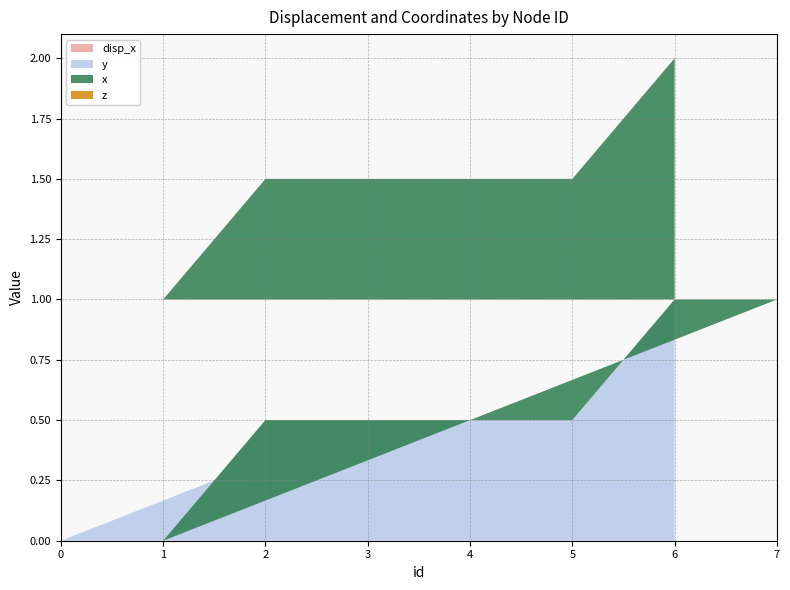

Reading right to left, extract all data points from this chart.

disp_x: 0.0	0.0	0.0	0.0	0.0	0.0	0.0	0.0
y: 1.0	0.5	0.5	0.0	1.0	0.5	0.5	0.0
x: 1.0	1.0	1.0	1.0	0.0	0.0	0.0	0.0
z: 0.0	0.0	0.0	0.0	0.0	0.0	0.0	0.0